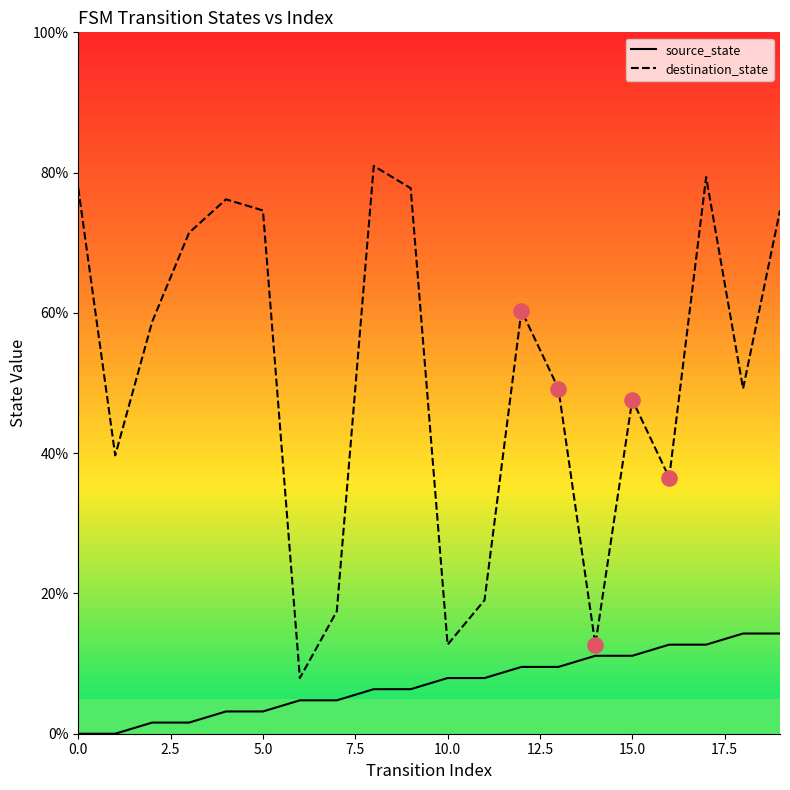

Which series has the widest spread of values?

destination_state